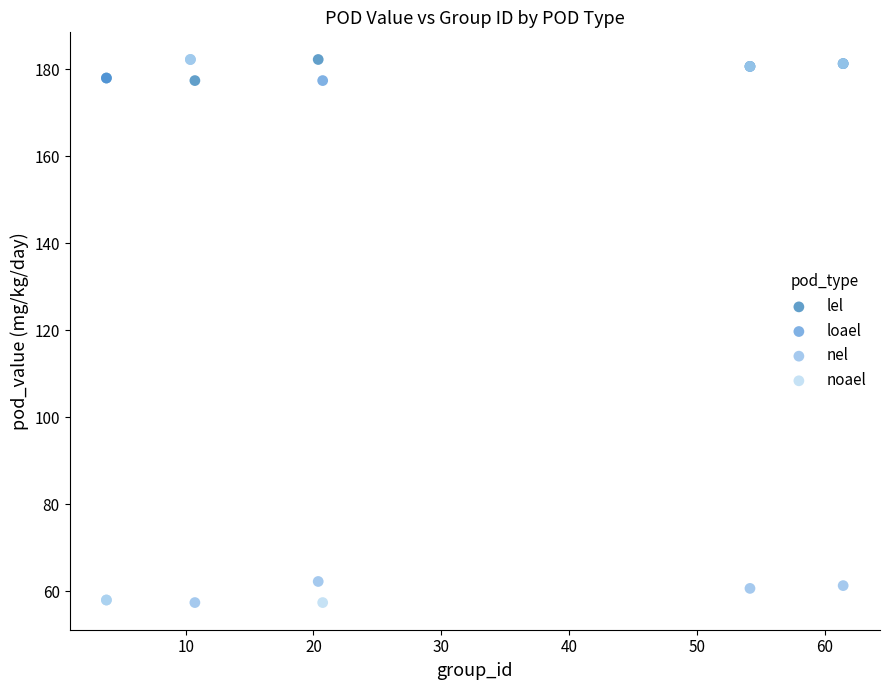

What are all the series names shown in the legend?

lel, loael, nel, noael